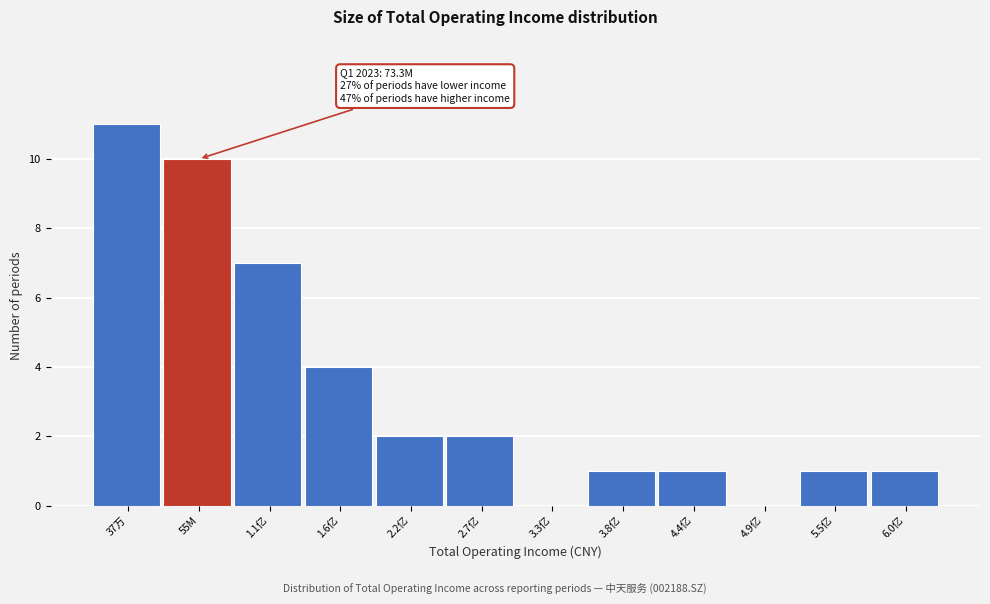

Reading left to right, extract all data points from this chart.

37万=11	55M=10	1.1亿=7	1.6亿=4	2.2亿=2	2.7亿=2	3.3亿=0	3.8亿=1	4.4亿=1	4.9亿=0	5.5亿=1	6.0亿=1